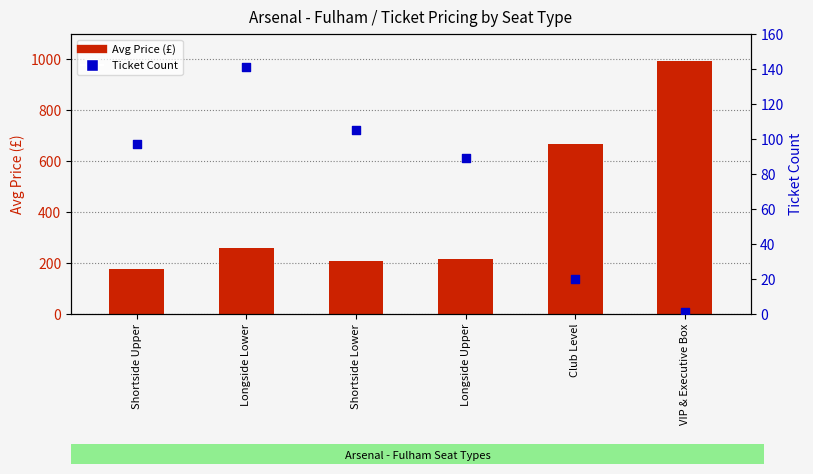

At which category is the sum across all series the highest?

VIP & Executive Box